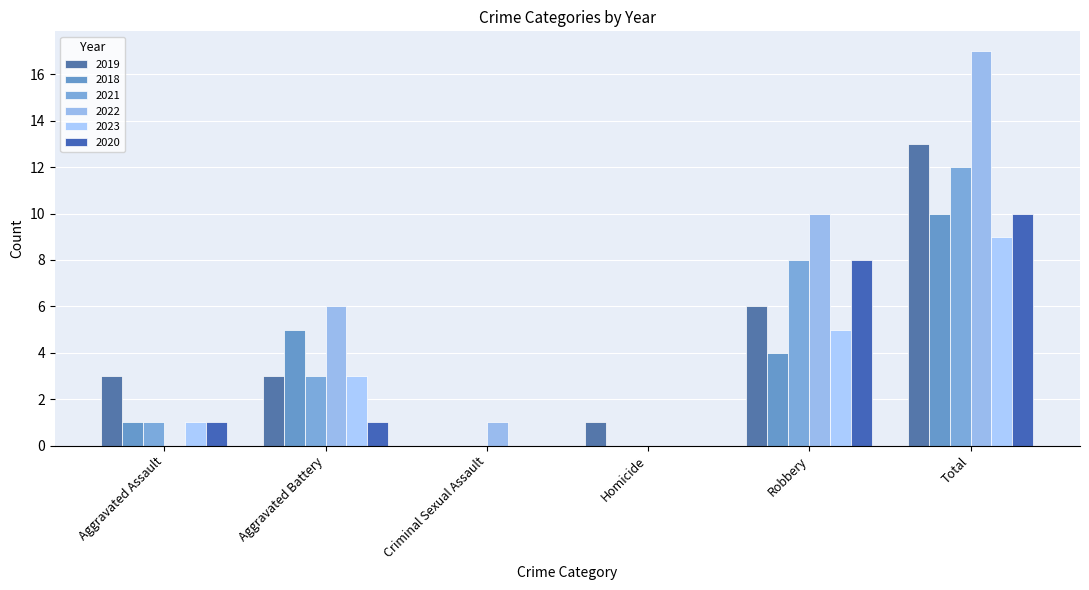

Between Aggravated Assault and Homicide, which series saw the biggest shift?

2019